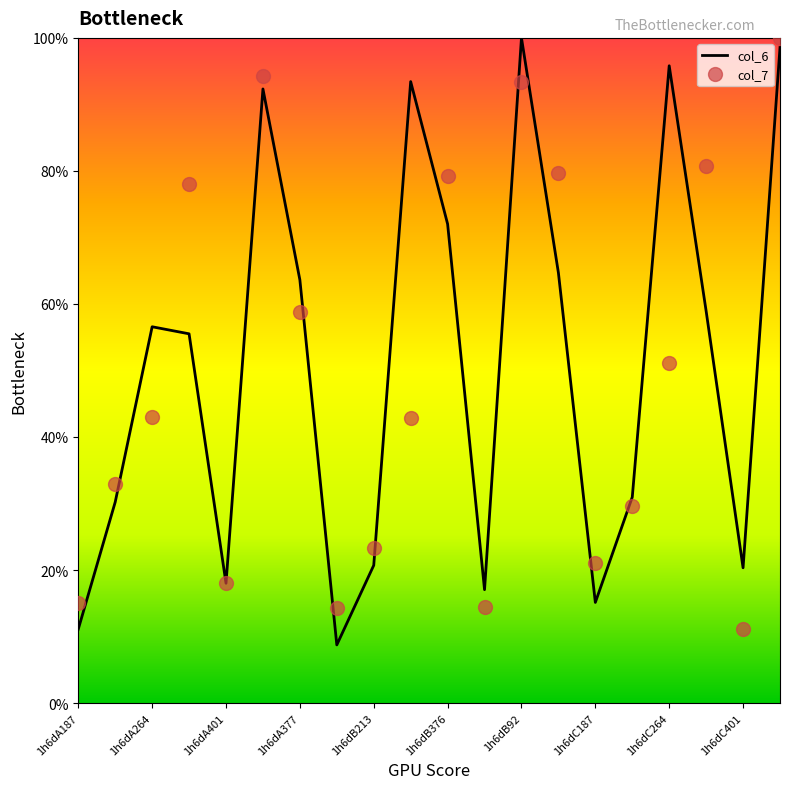

What is the greatest value displayed?

100.0